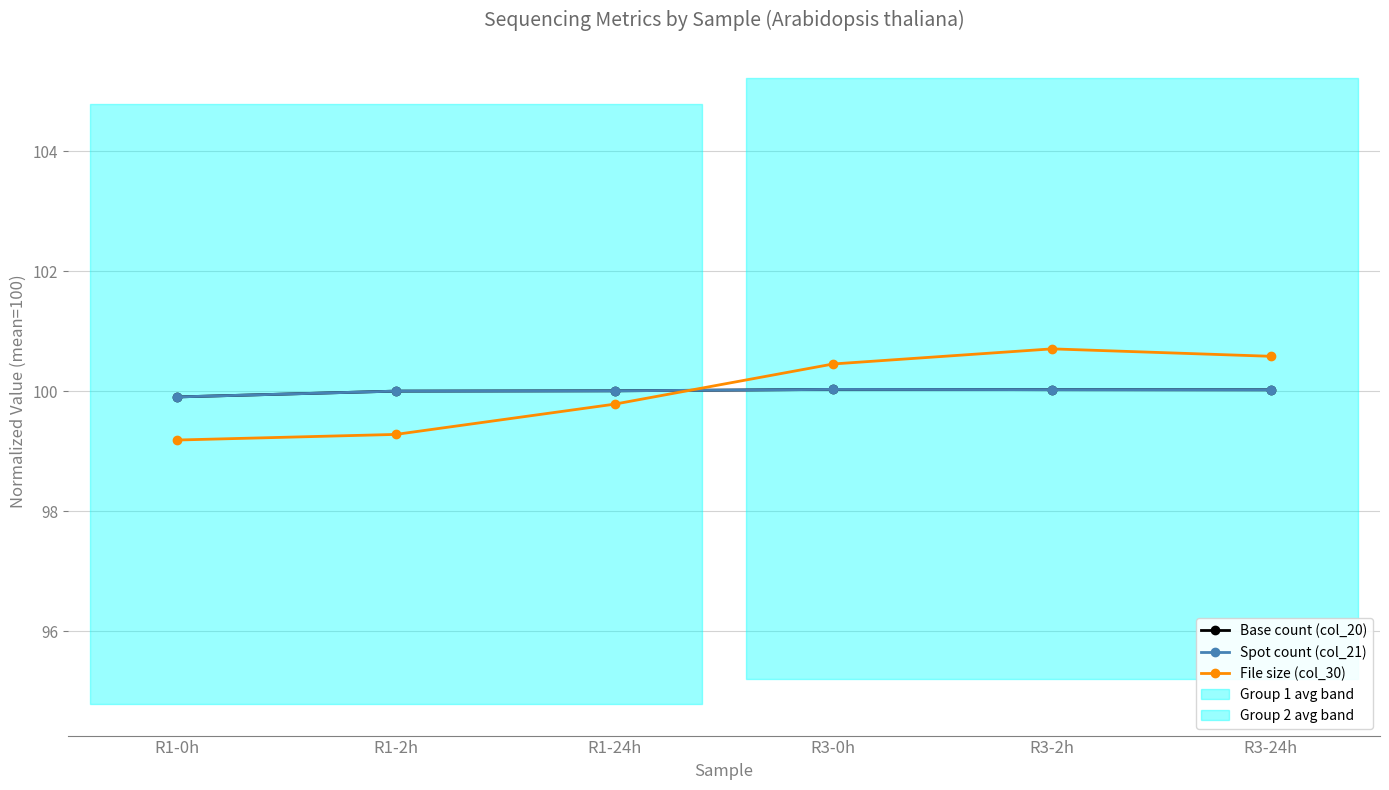

What is the total value across all series at R1-24h?

299.8